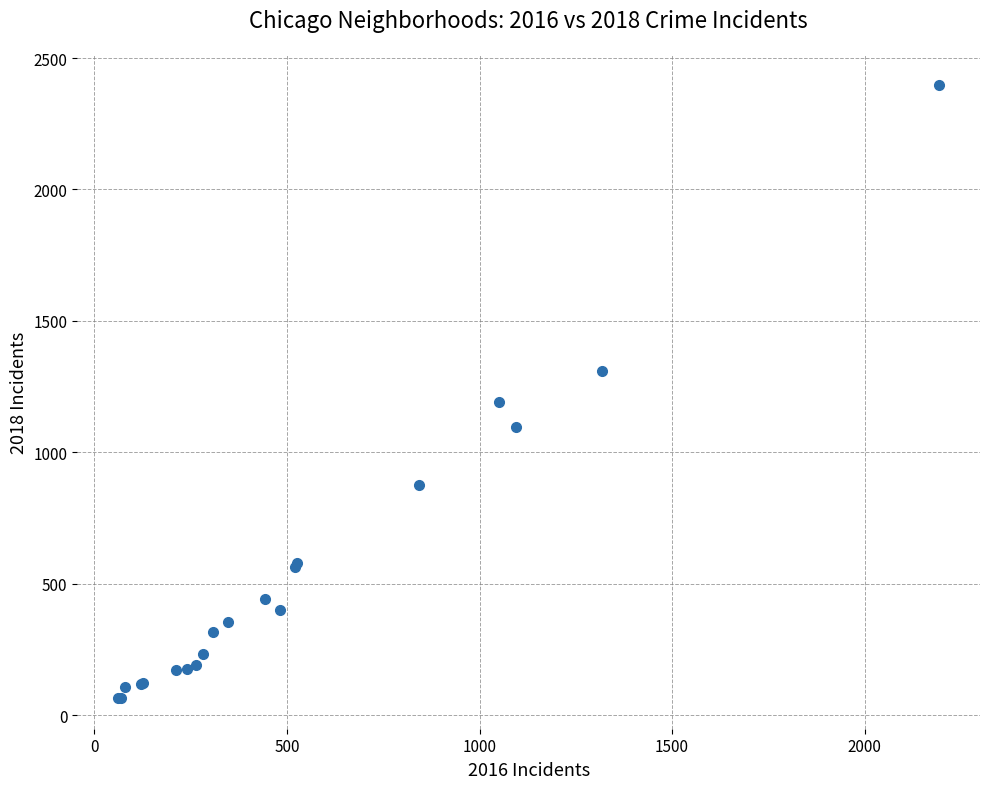

What Y value in the scatter plot is closest to 1230?

1191